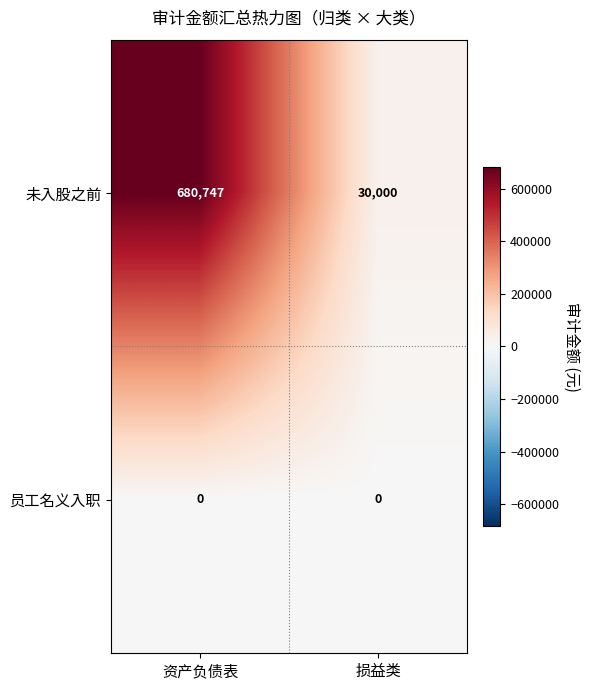

Which series has the widest spread of values?

未入股之前